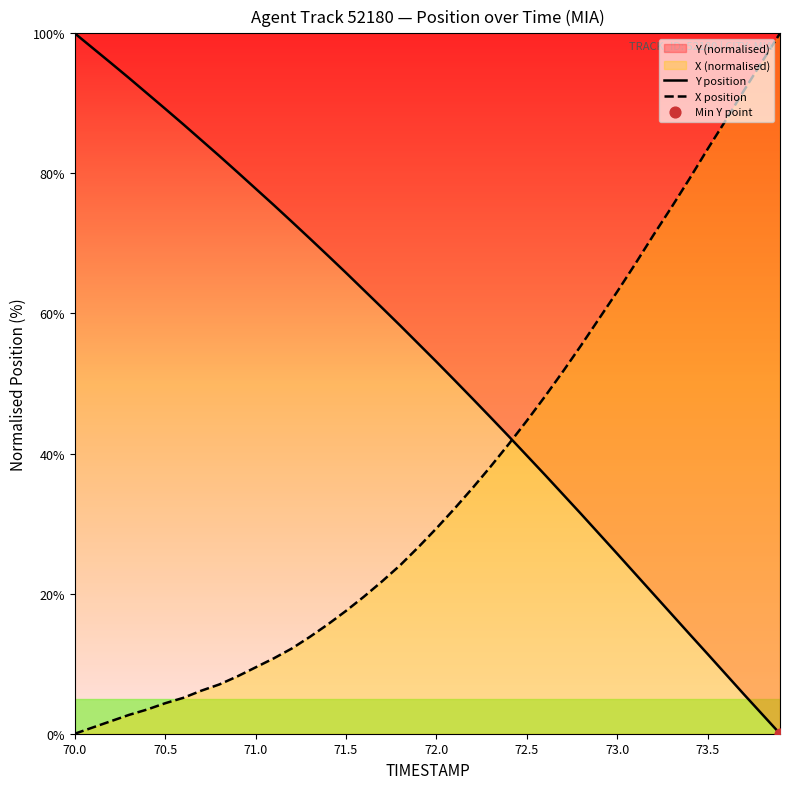

What is the total value across all series at 71.5?

83.3